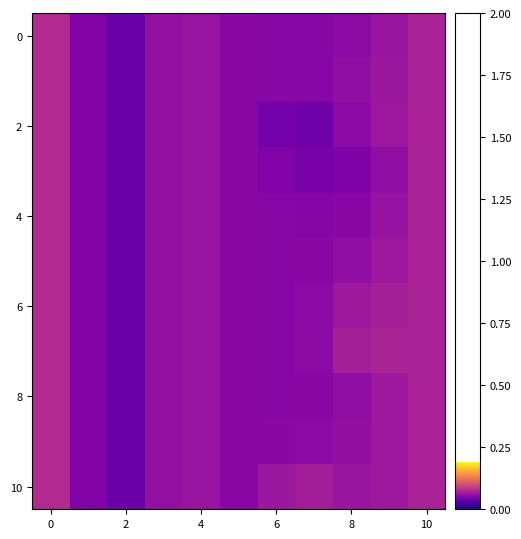

At how many categories does at least one series exceed 0?

11